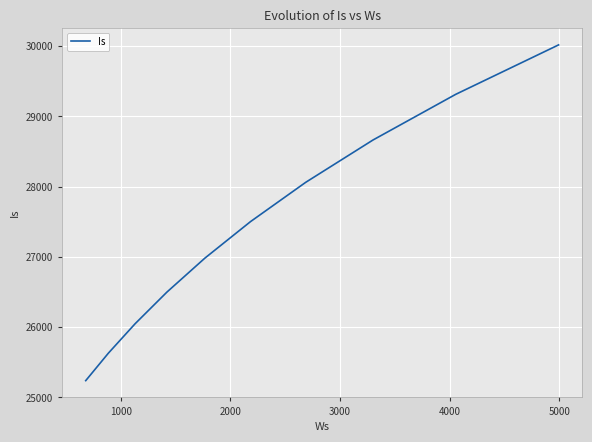

What is the average value?

27395.5